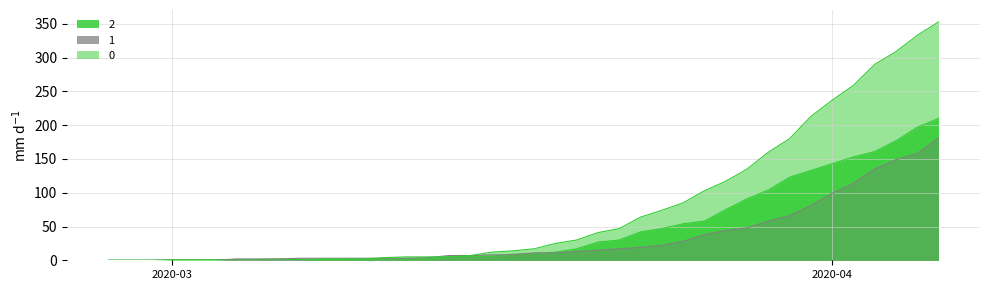

How many lines are shown in the chart?

3